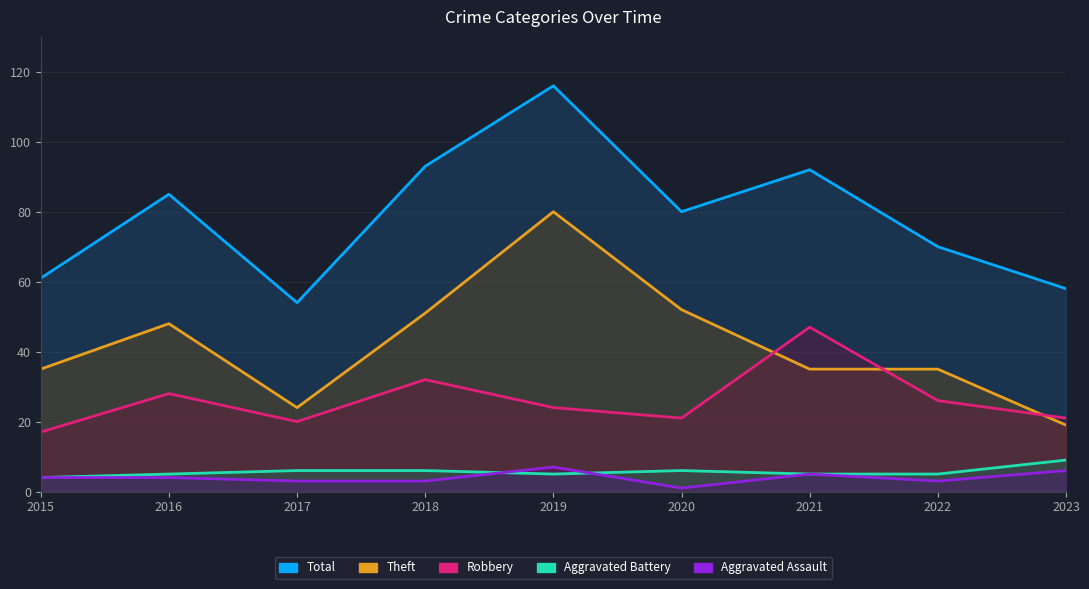

What is the smallest value displayed?

1